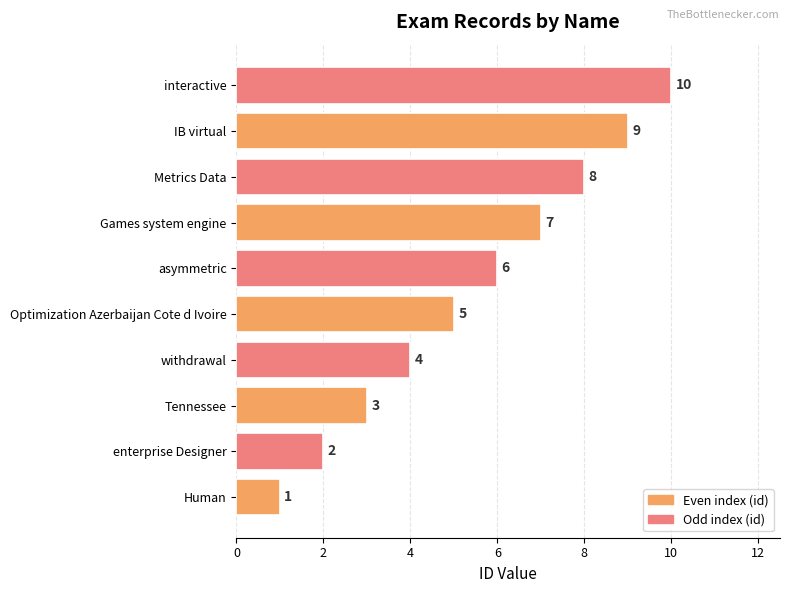

What is the average value?

6